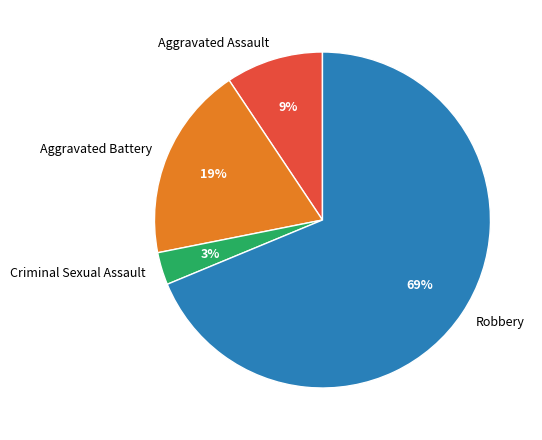

Count the number of slices in the pie.

4